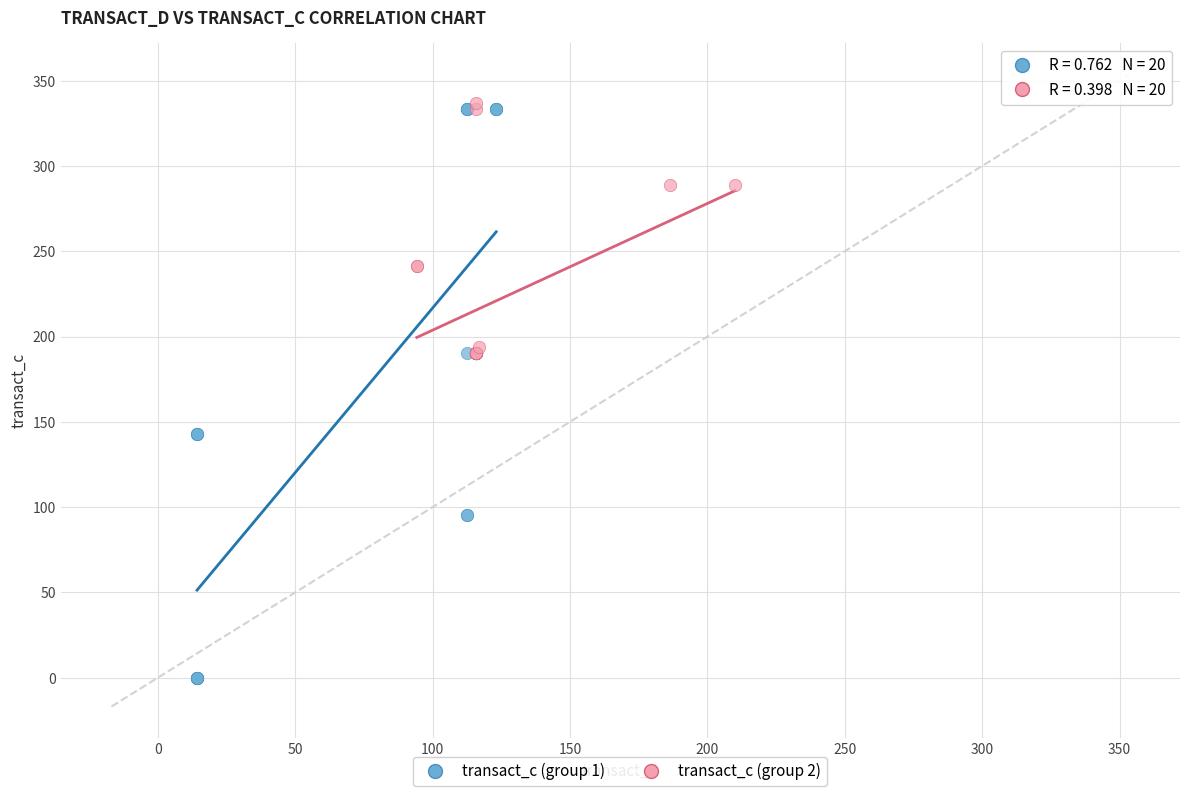

Which series reaches the minimum Y coordinate?

transact_c (group 1)